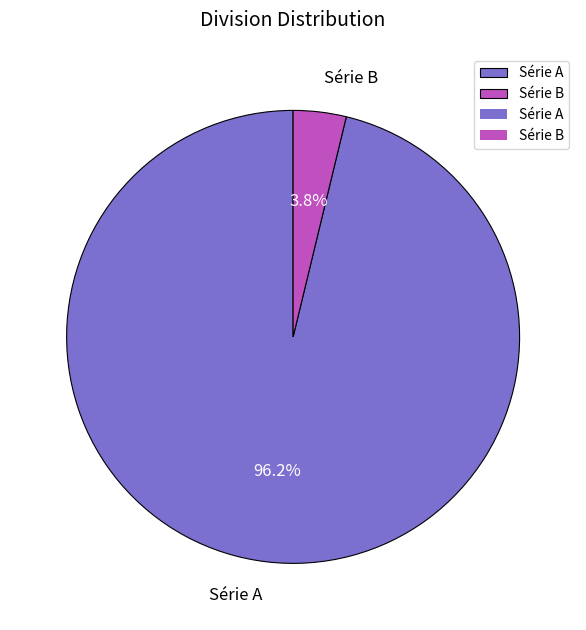

Which has a higher value, Série A or Série B?

Série A